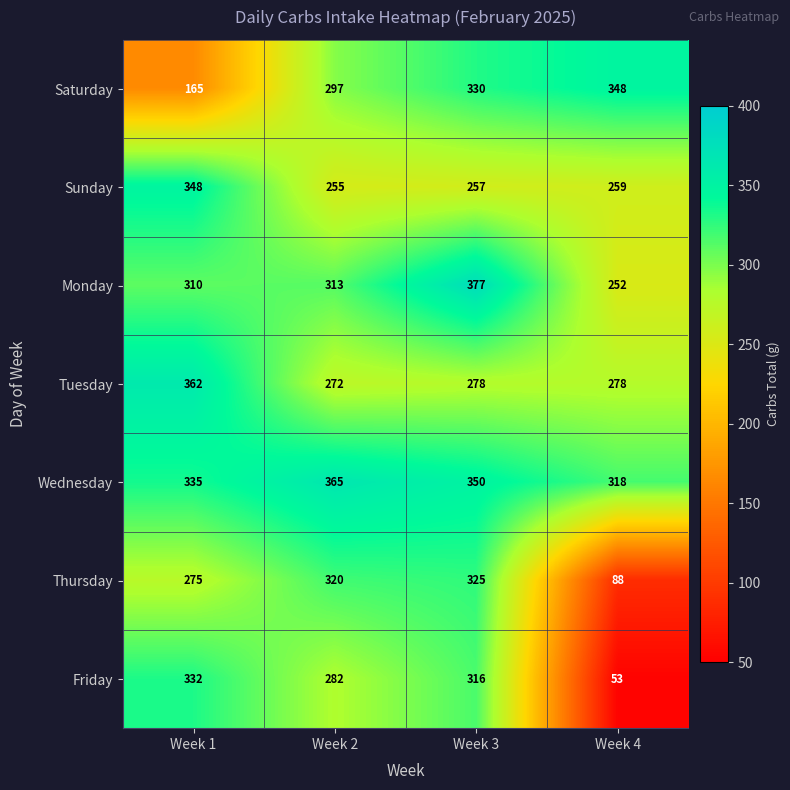

The value of Thursday at Week 2 is 320. True or false?

True